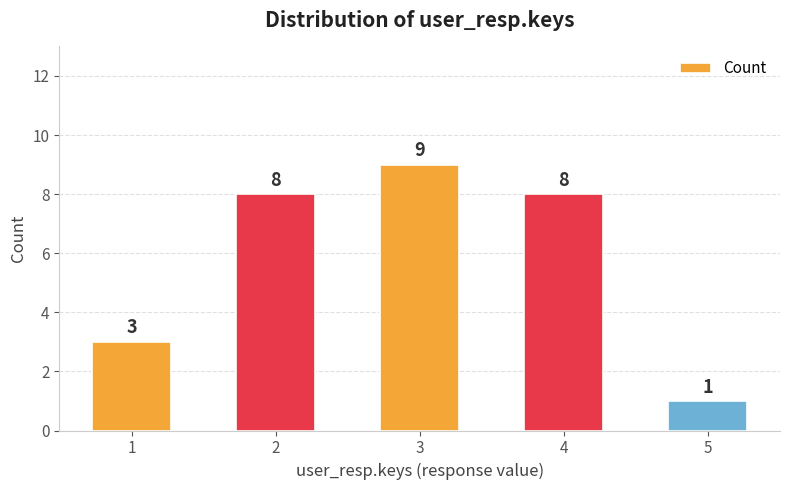

What is the value of the 3rd bar from the left?

9